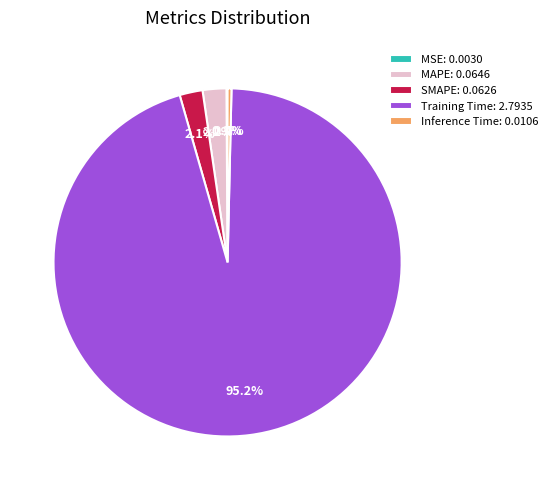

Do MAPE and Inference Time together represent more than half of the pie?

No